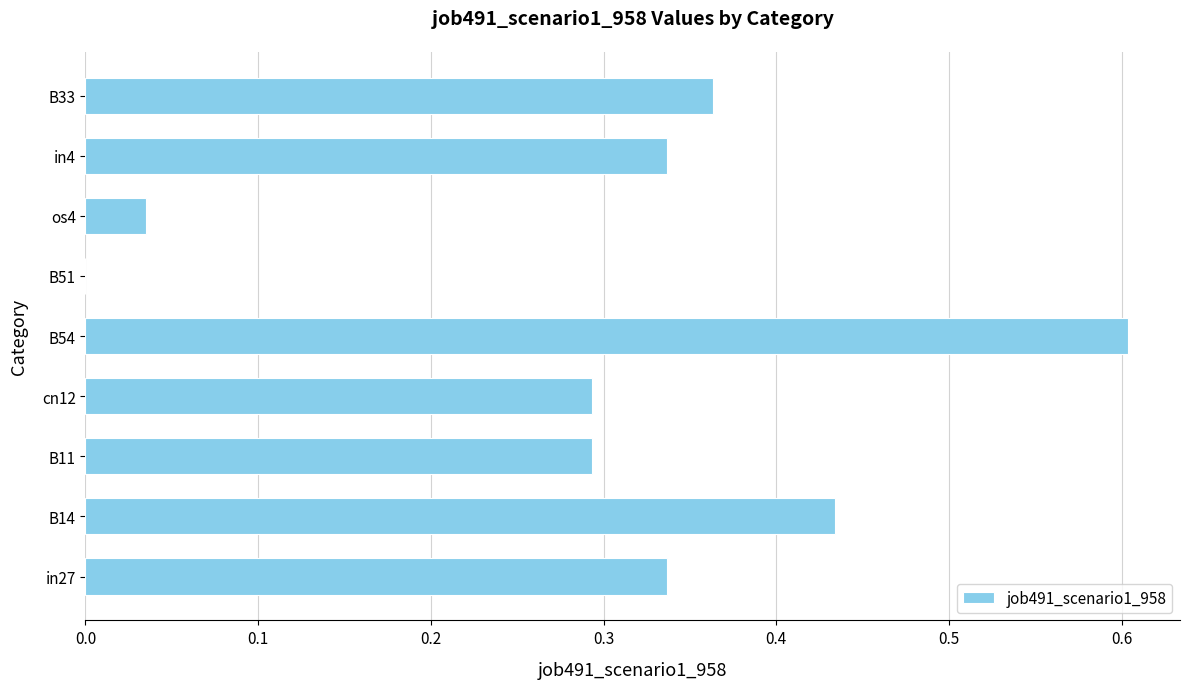

What is the maximum value shown in the chart?

0.6